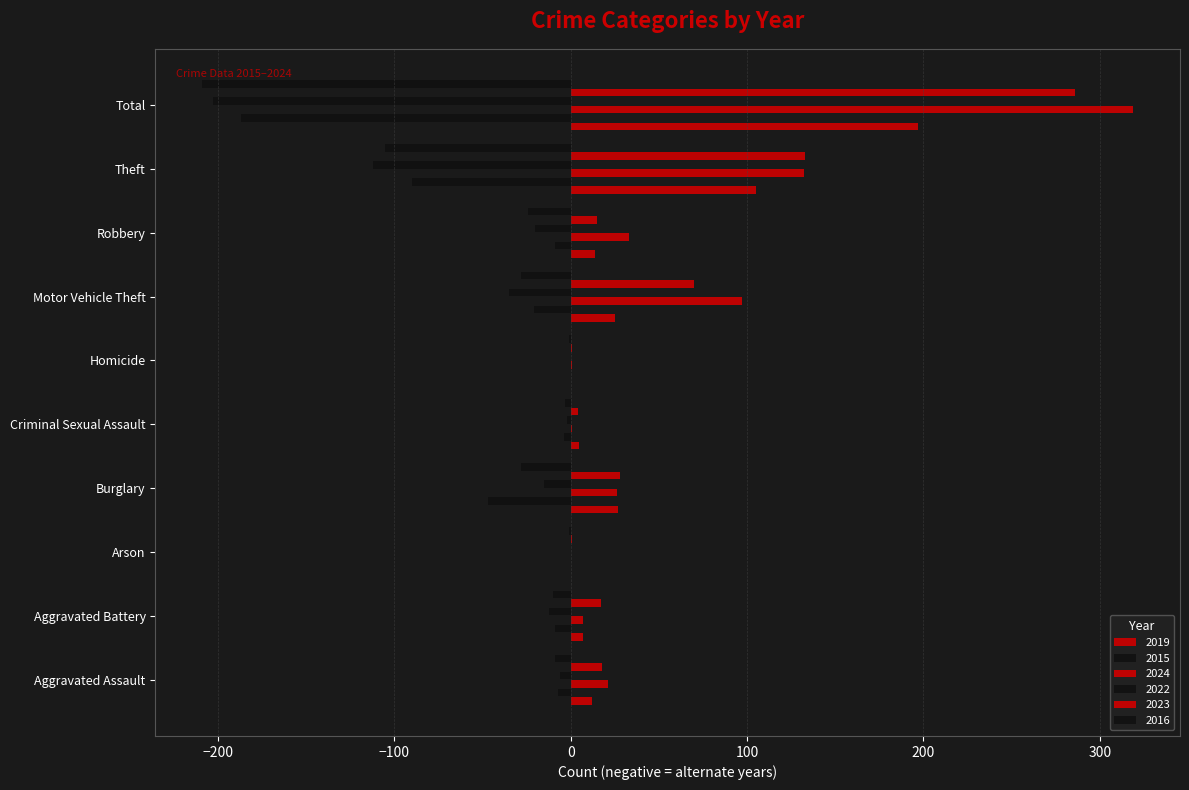

The 2016 series shows -14 at Aggravated Assault. True or false?

False